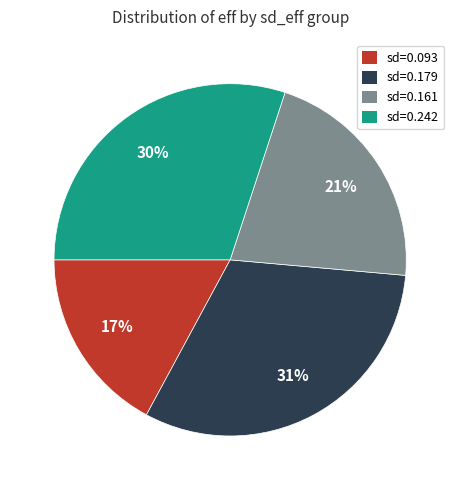

Do sd=0.093 and sd=0.179 together represent more than half of the pie?

No